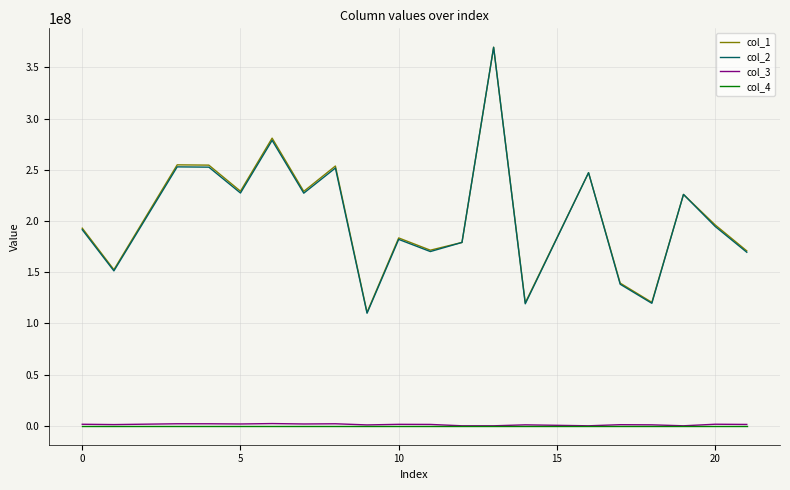

What is the difference between the maximum and minimum values in the col_3 series?

2178727.2